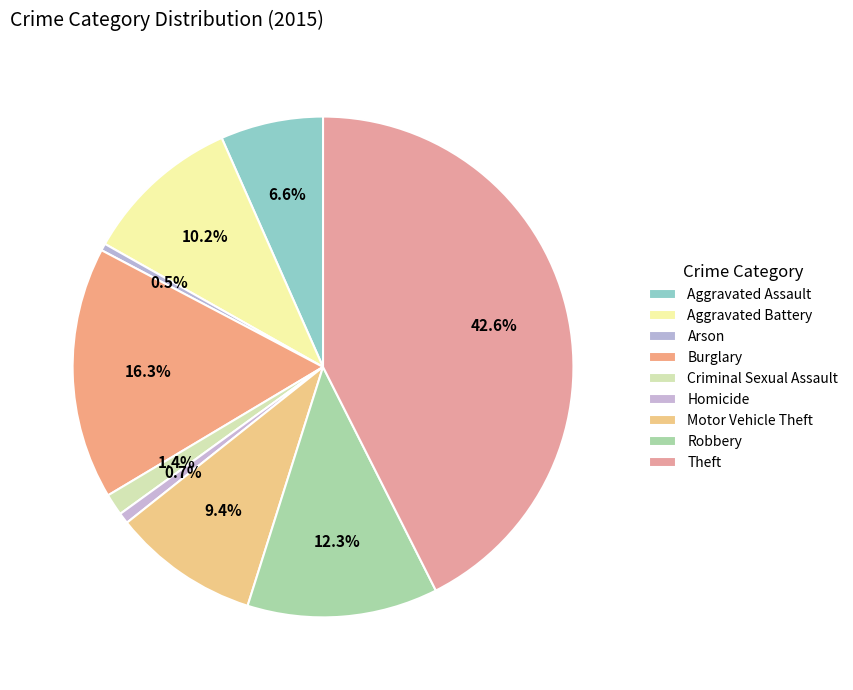

Does Burglary represent more than half of the total?

No